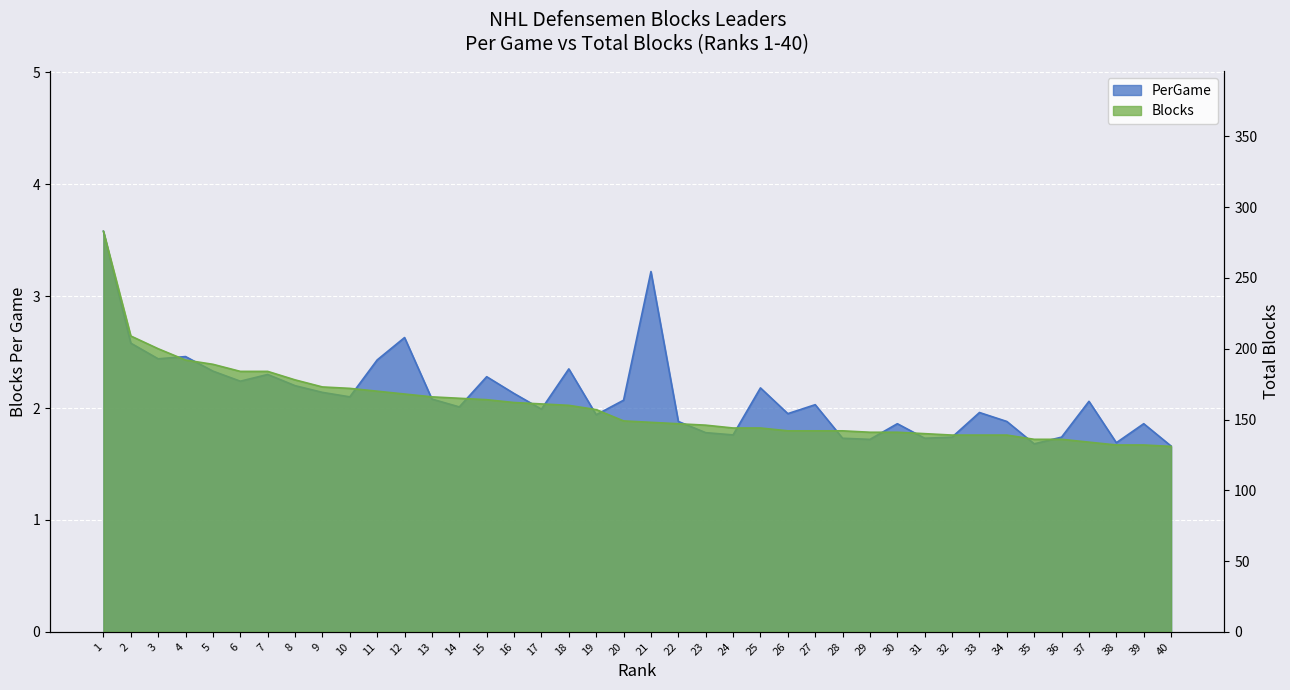

True or false: Blocks and PerGame cross at least once.

False